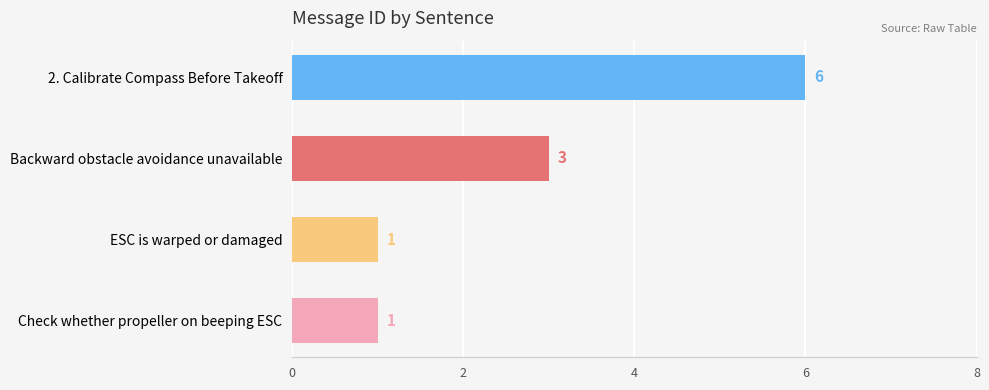

The chart shows a value of 1 at Check whether propeller on beeping ESC. True or false?

True